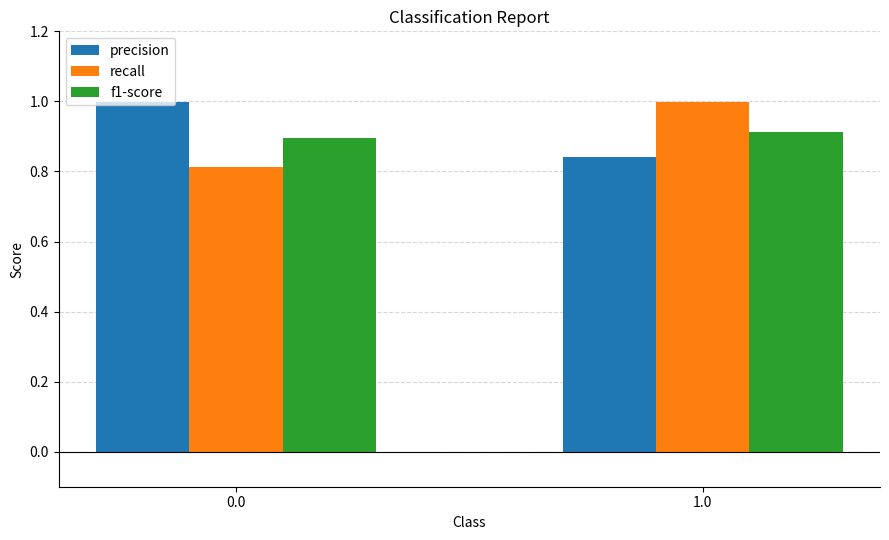

Which series has the largest total across all categories?

precision